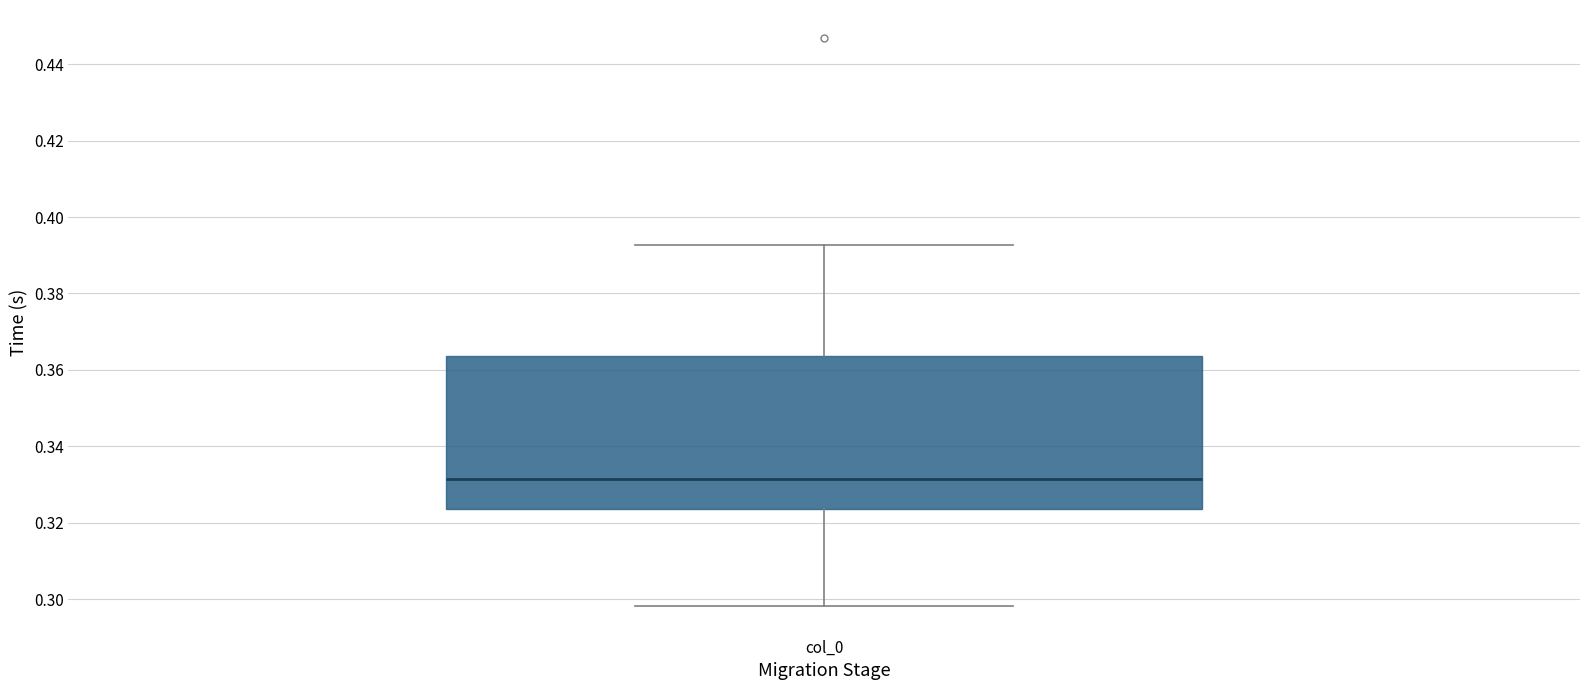

Transcribe this box plot: give where the median line is, the range the box spans, and where the two whiskers end, as read against the y-axis. The values are not printed on the chart, so give them approximately, as read against the axis.

median 0.332, box 0.324 to 0.364, whiskers 0.298 to 0.392